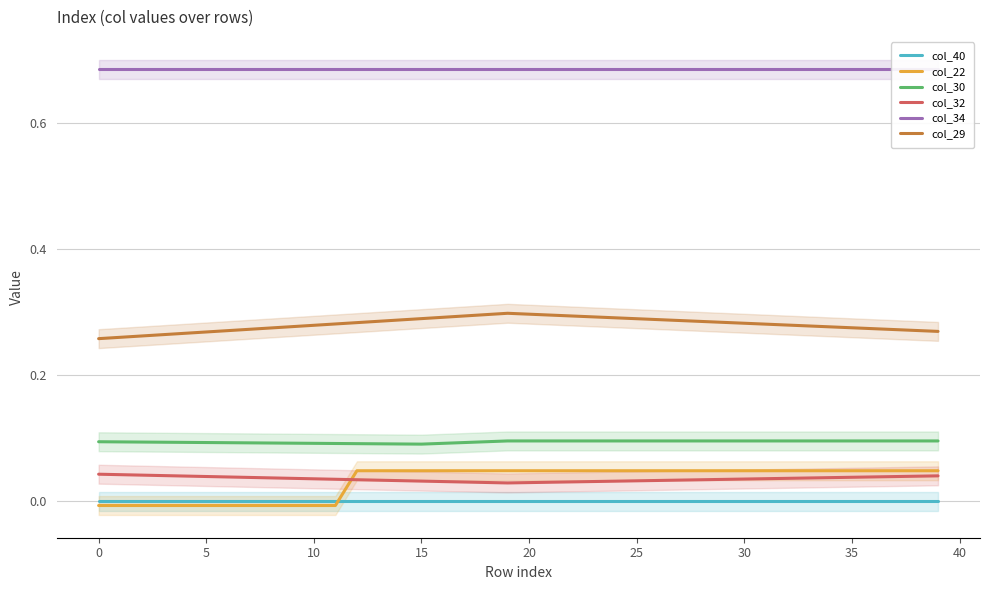

Is it true that col_40 equals 0.0 at 0?

True